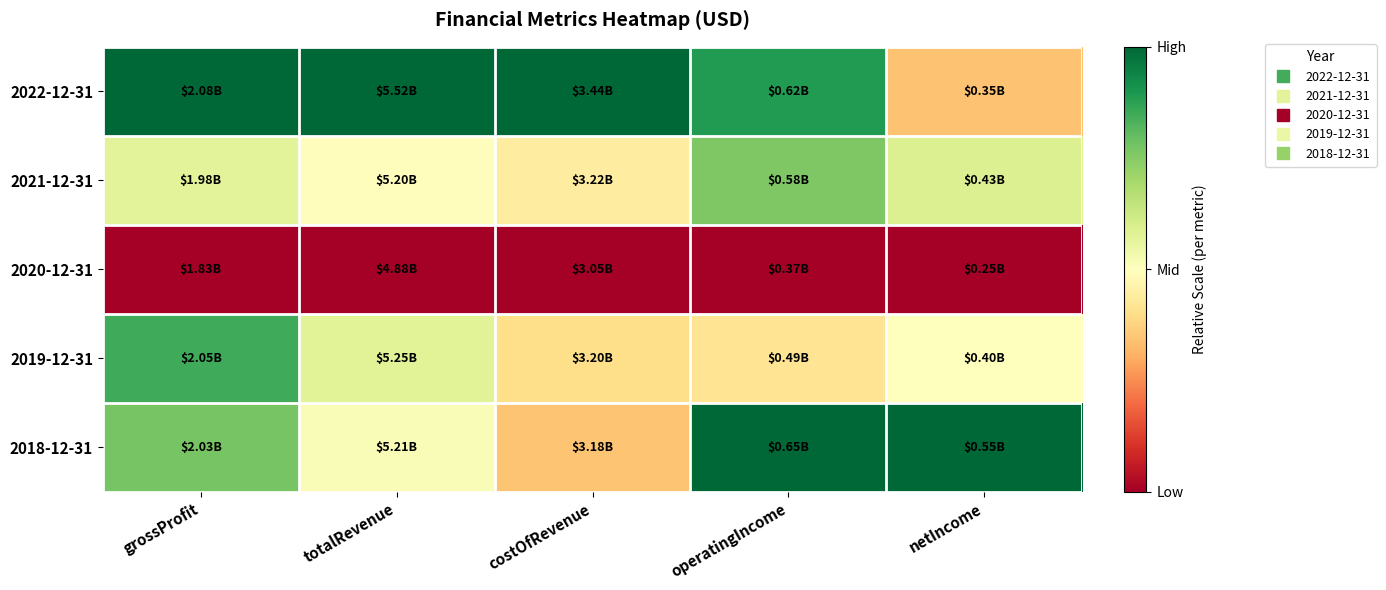

How many distinct data groups are displayed?

5